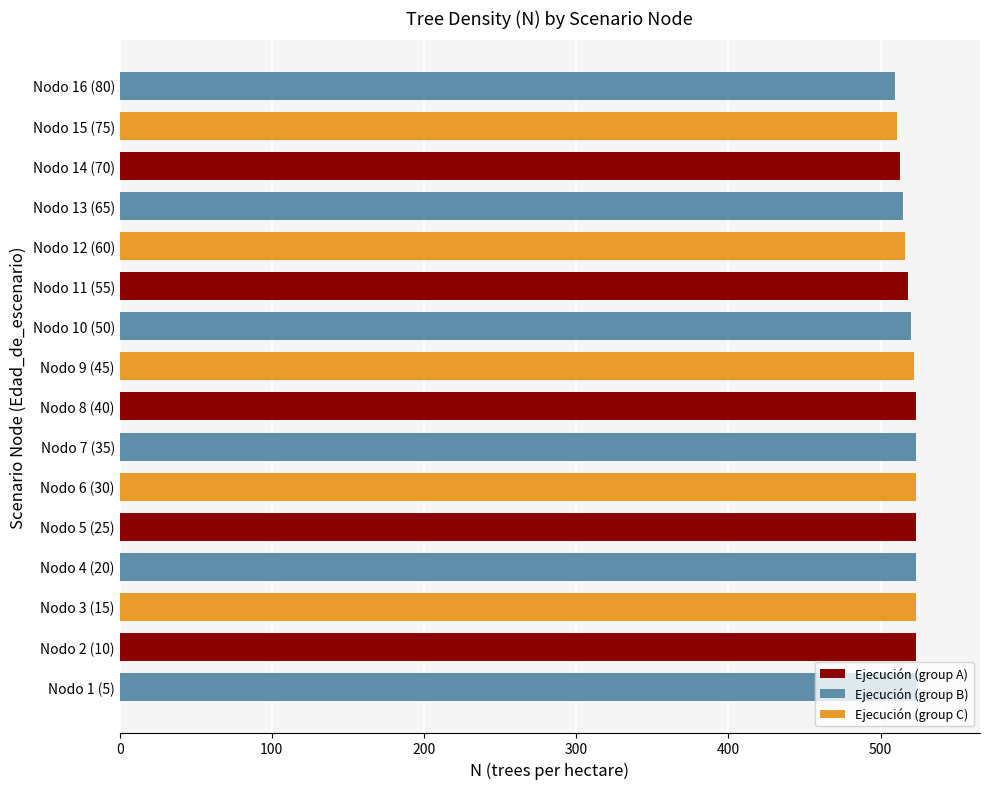

Approximately how many times larger is the value at Nodo 13 (65) compared to Nodo 15 (75)?

1.0